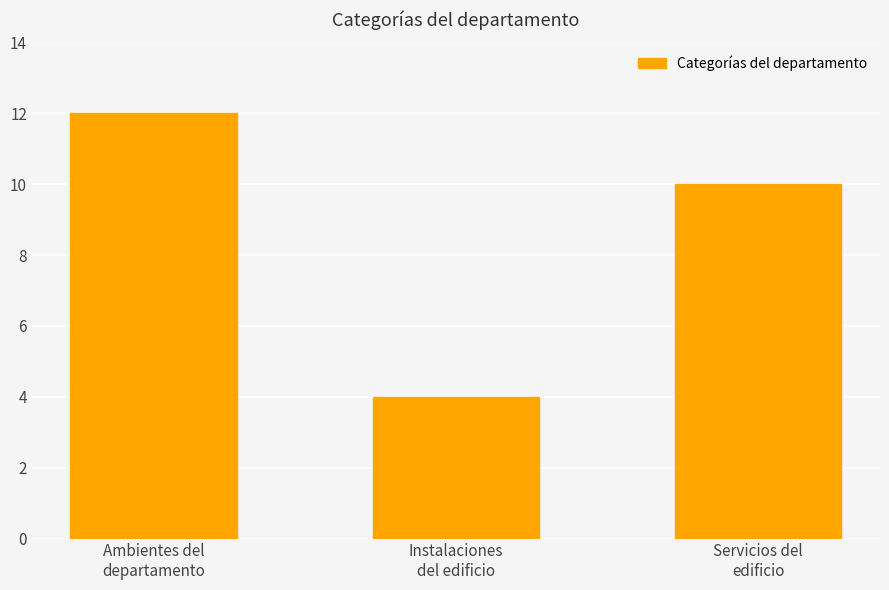

What is the sum of the values at Ambientes del
departamento and Servicios del
edificio?

22